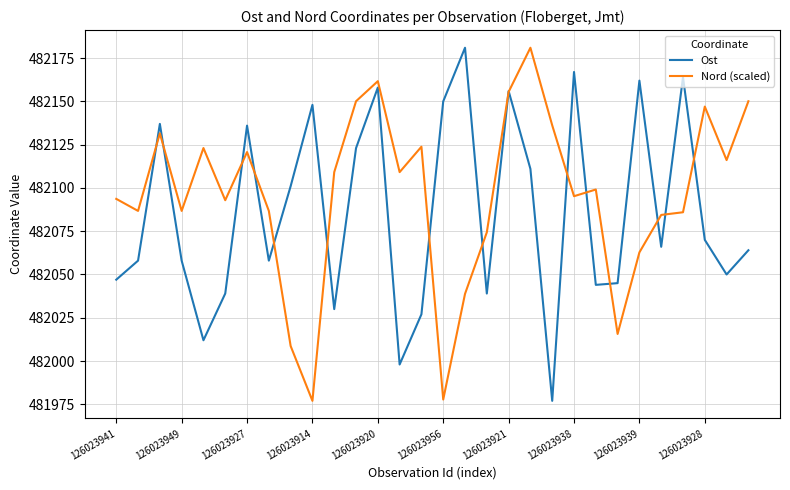

What is the difference between the maximum and minimum values in the Ost series?

204.0